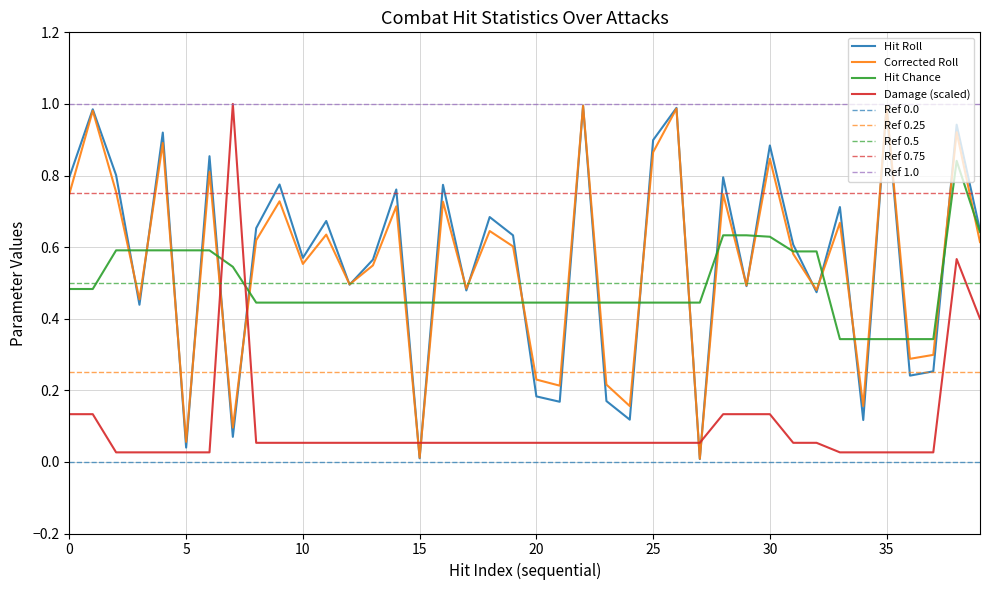

What is the value of the damage point at the 20th from the left?

0.1